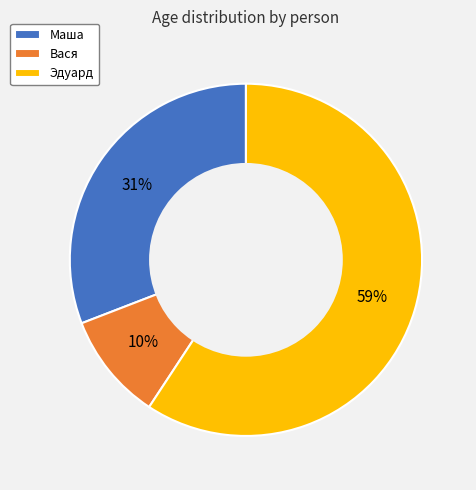

To the nearest percent, what portion does Эдуард represent?

59%